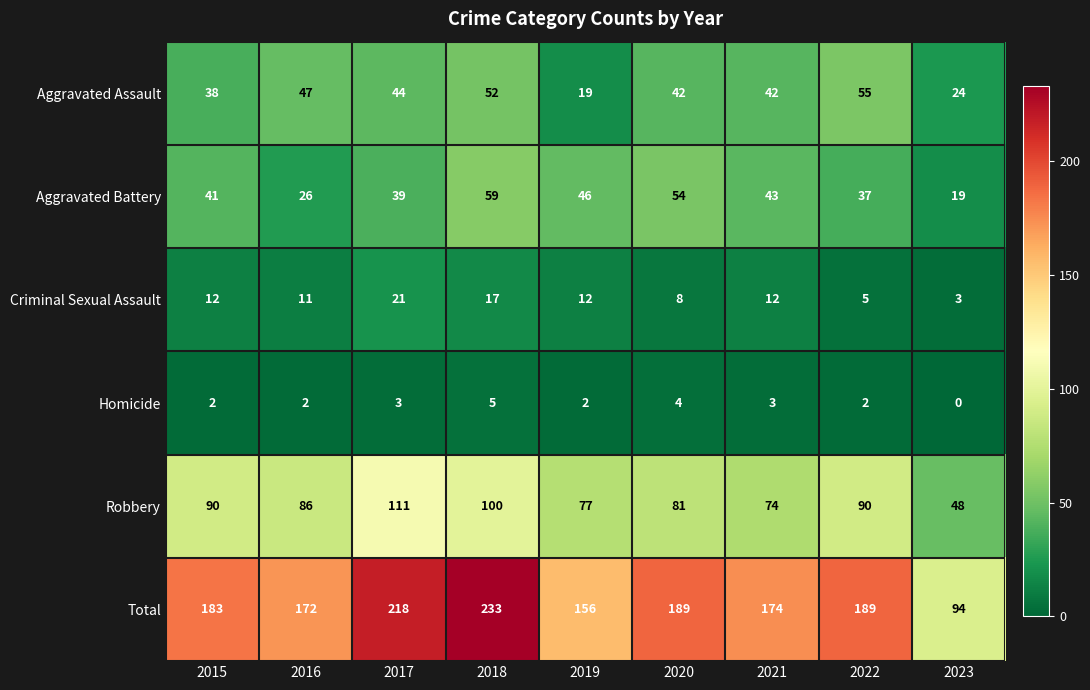

What is the maximum value shown in the chart?

233